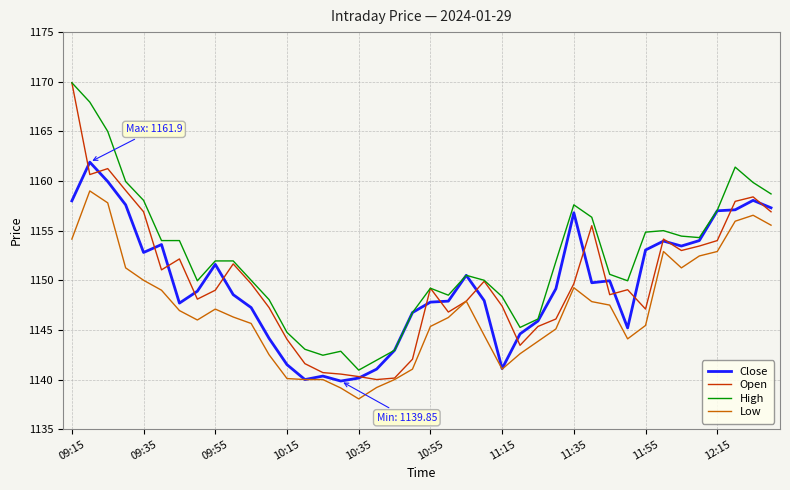

True or false: Low and High intersect in this chart.

False